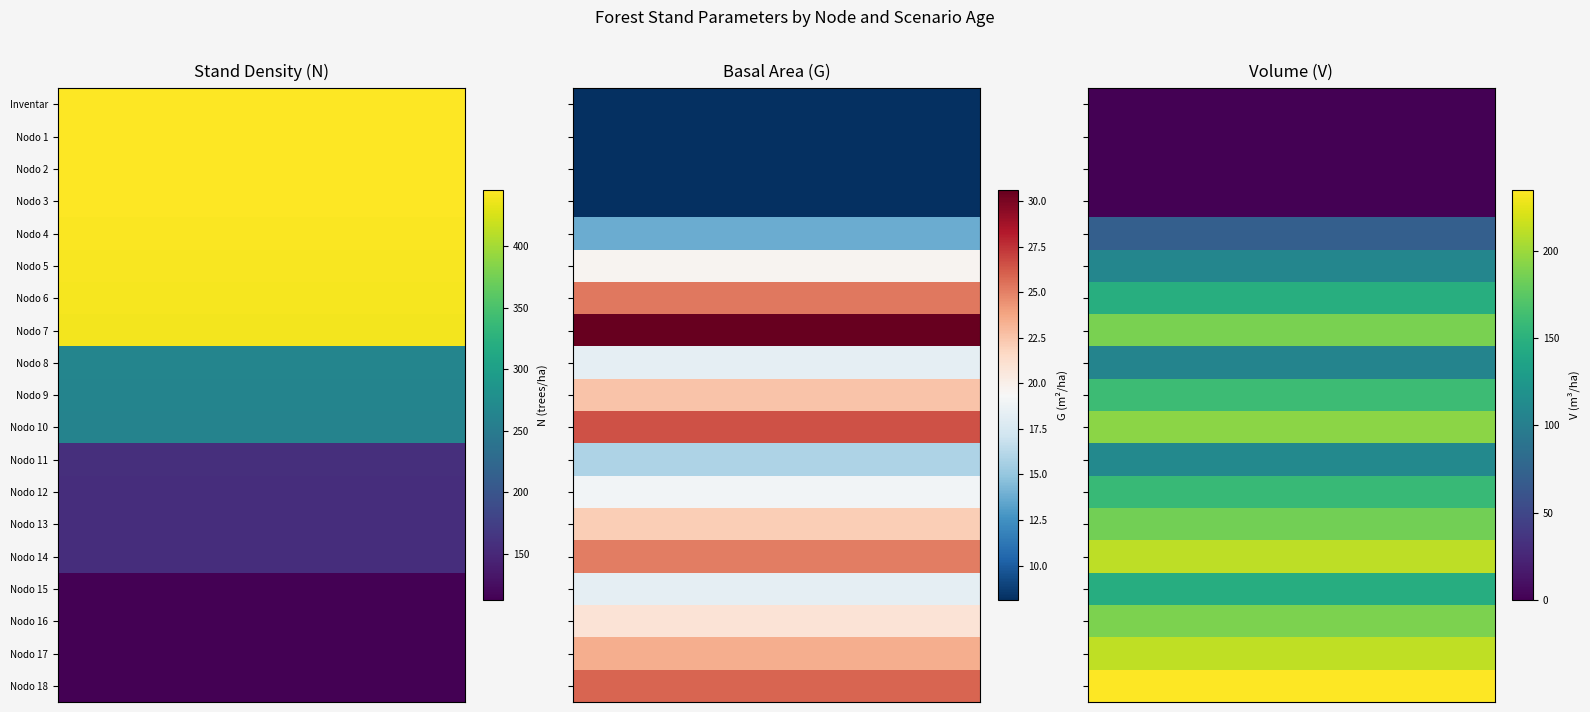

What is the total value across all series at Nodo 3?

453.8